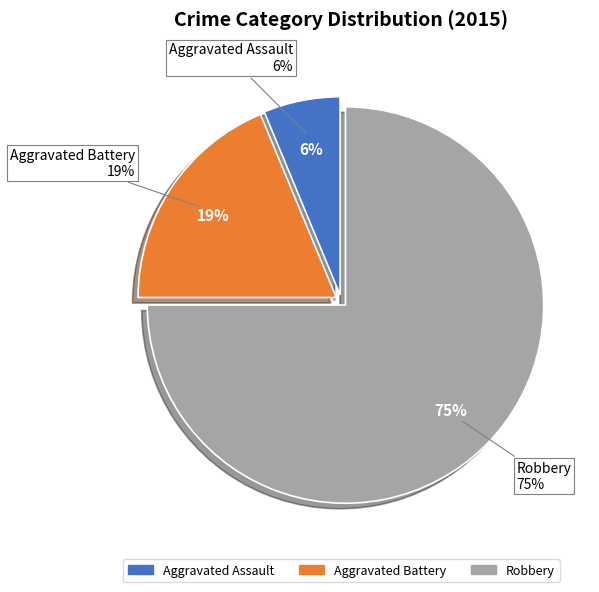

What percentage is the Robbery slice, to the nearest percent?

75%